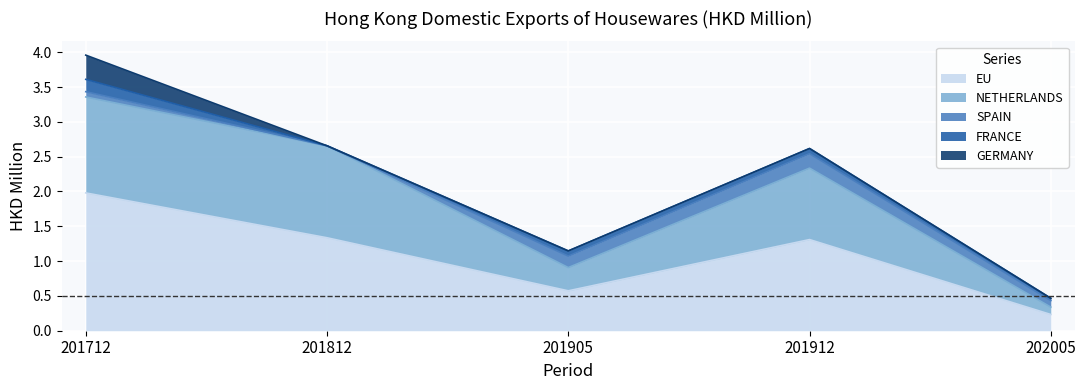

Reading right to left, what are all the values shown in this chart?

EU: 0.2	1.3	0.6	1.3	2.0
NETHERLANDS: 0.1	1.0	0.3	1.3	1.4
SPAIN: 0.1	0.2	0.2	0.0	0.1
FRANCE: 0.0	0.1	0.1	0.0	0.2
GERMANY: 0.0	0.0	0.0	0.0	0.3